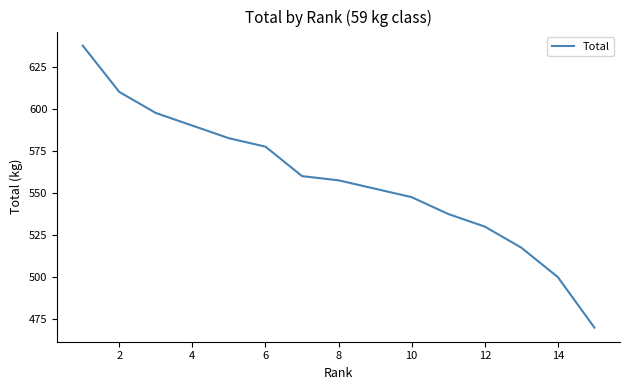

What is the sum of all values?

8367.5